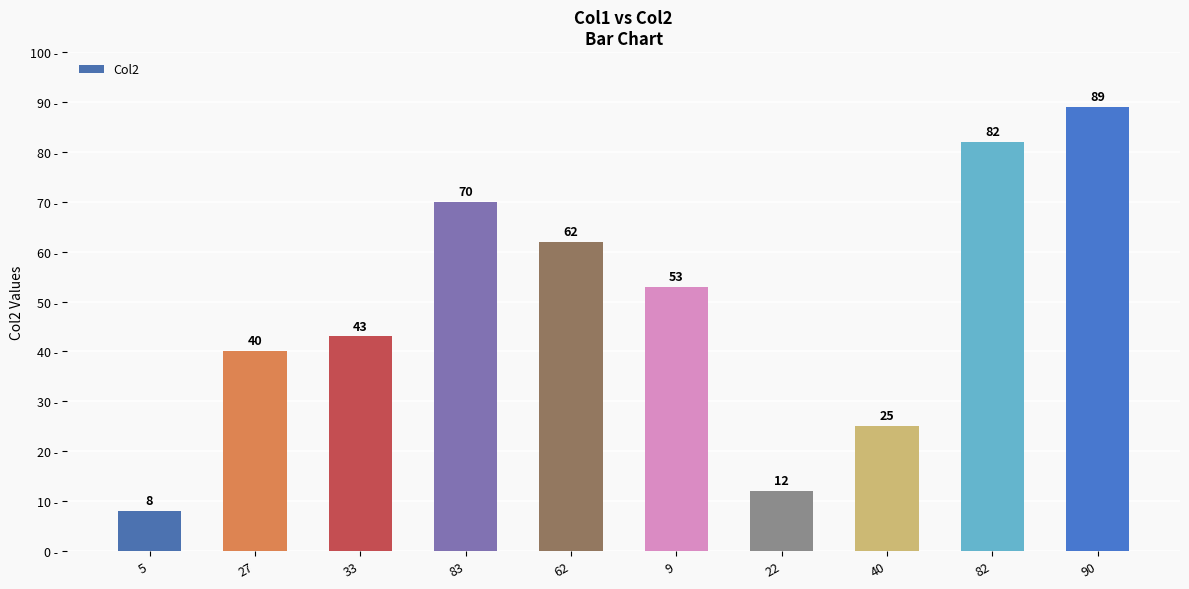

What is the label of the 8th bar from the left?

40